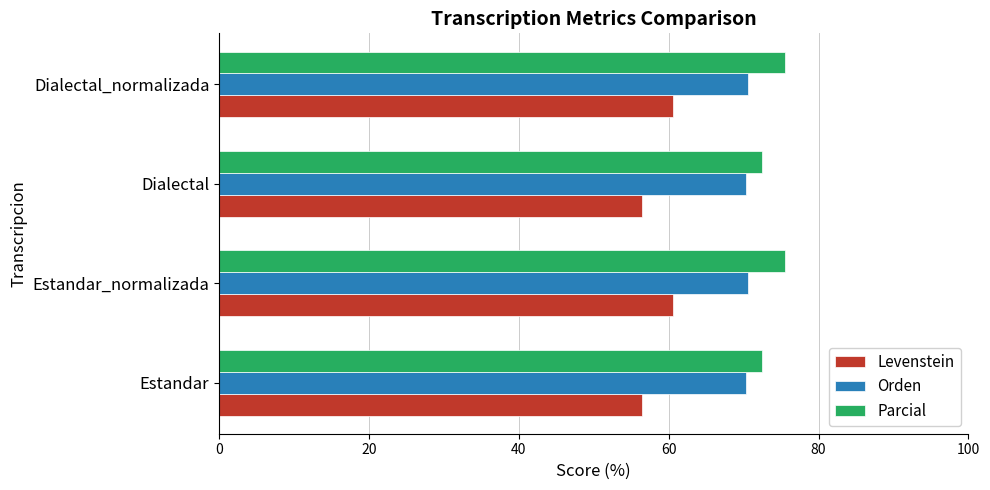

Is the value of Orden at Estandar greater than the value of Parcial at Dialectal_normalizada?

No